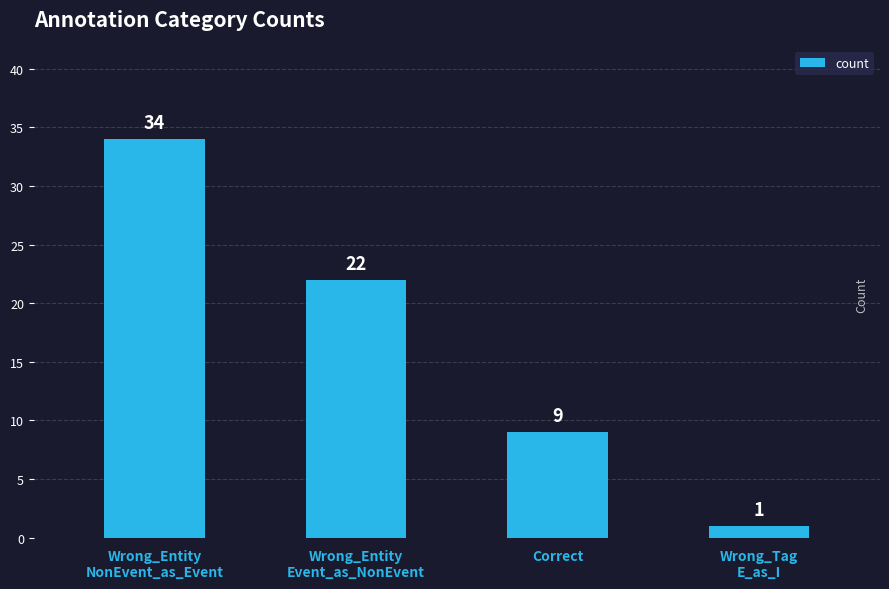

What is the difference between the maximum and minimum values?

33